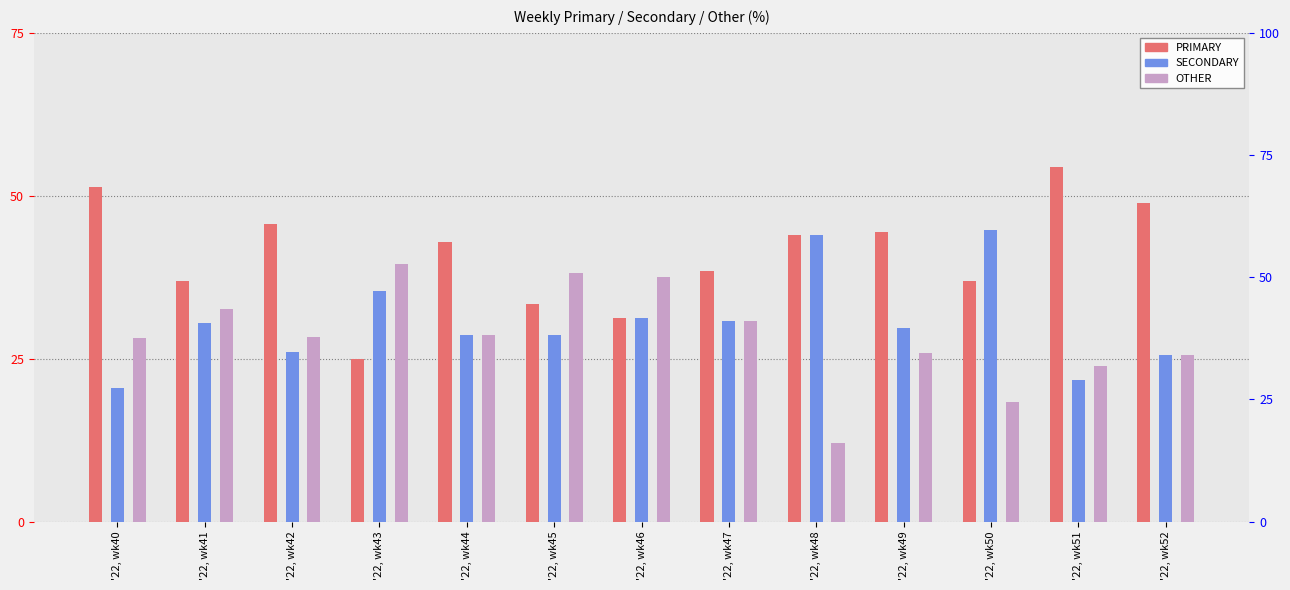

What is the difference between the SECONDARY values at '22, wk48 and '22, wk47?

13.2